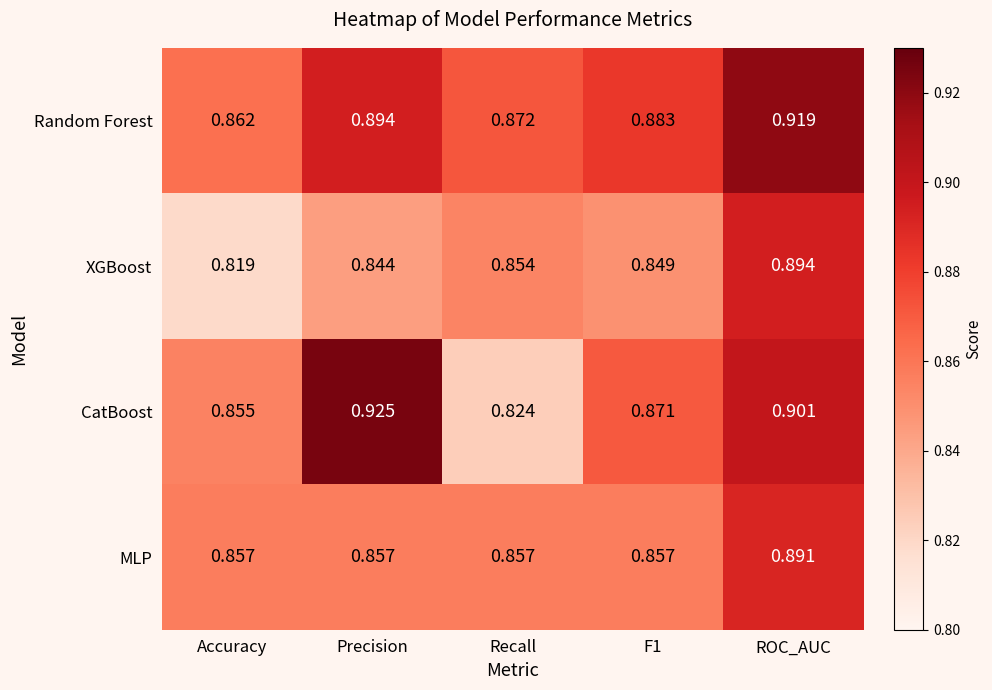

At which label is CatBoost closest to 0?

Recall